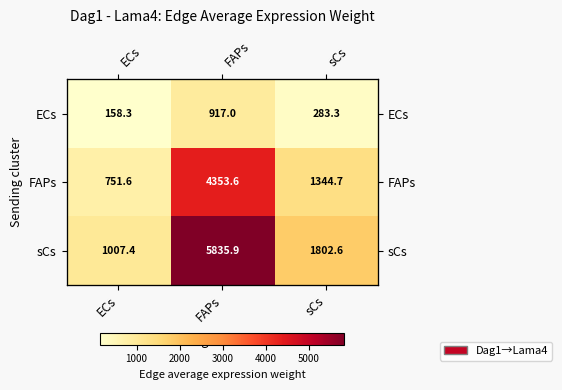

At which category does the chart reach its minimum across all series?

ECs